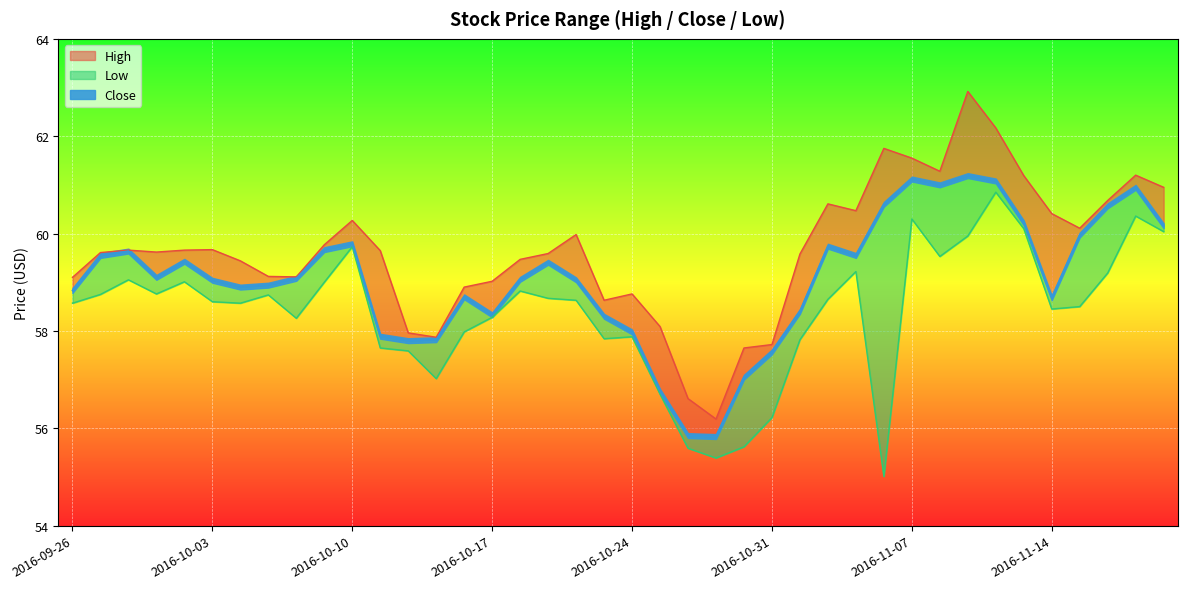

What is the maximum value shown in the chart?

62.9